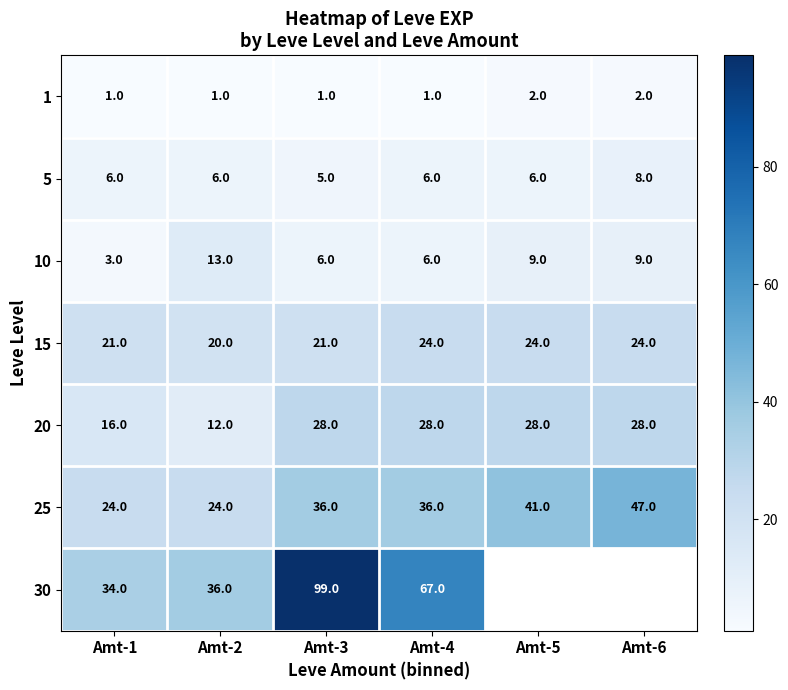

Which series has the widest spread of values?

30